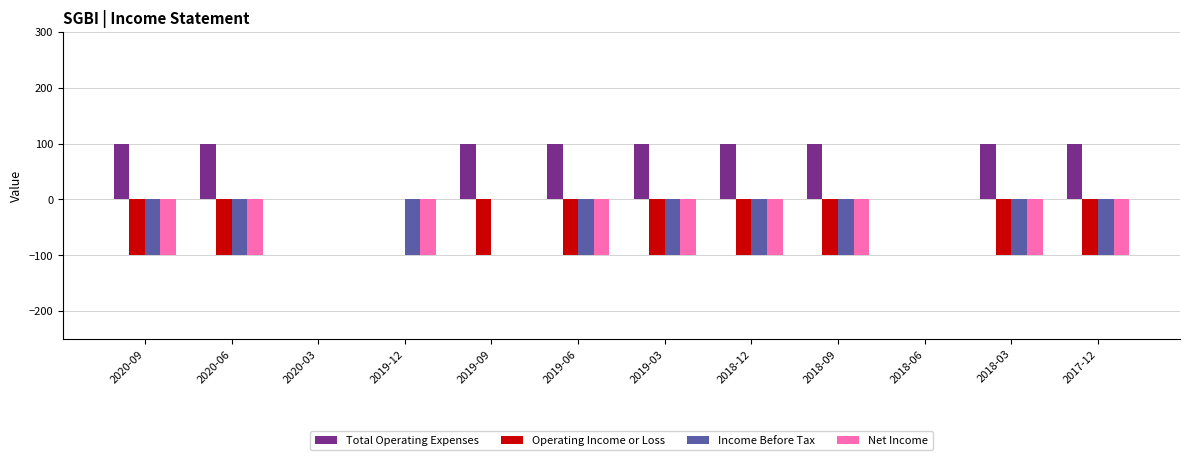

Which series has the largest total across all categories?

Total Operating Expenses